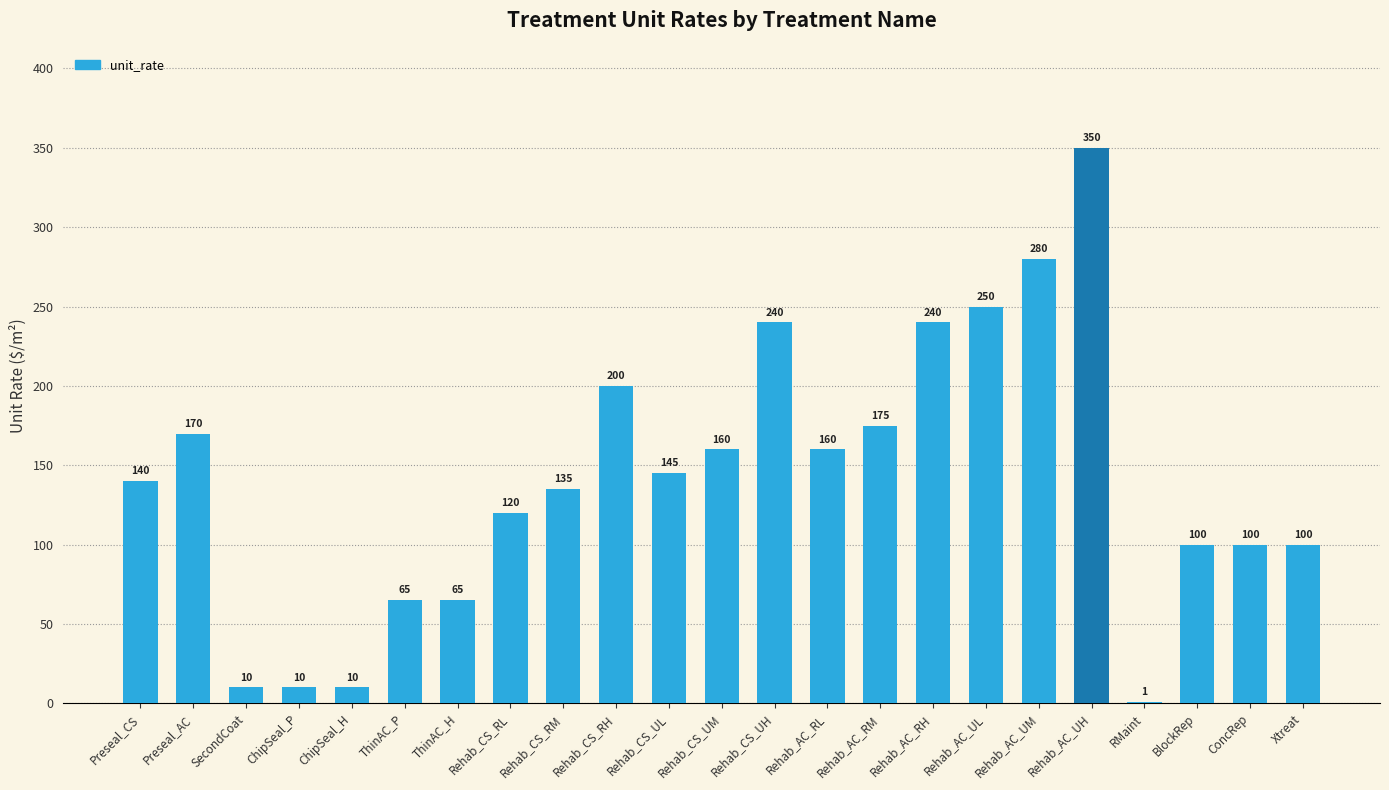

Reading left to right, list all the values displayed in this chart.

Preseal_CS=140	Preseal_AC=170	SecondCoat=10	ChipSeal_P=10	ChipSeal_H=10	ThinAC_P=65	ThinAC_H=65	Rehab_CS_RL=120	Rehab_CS_RM=135	Rehab_CS_RH=200	Rehab_CS_UL=145	Rehab_CS_UM=160	Rehab_CS_UH=240	Rehab_AC_RL=160	Rehab_AC_RM=175	Rehab_AC_RH=240	Rehab_AC_UL=250	Rehab_AC_UM=280	Rehab_AC_UH=350	RMaint=1	BlockRep=100	ConcRep=100	Xtreat=100